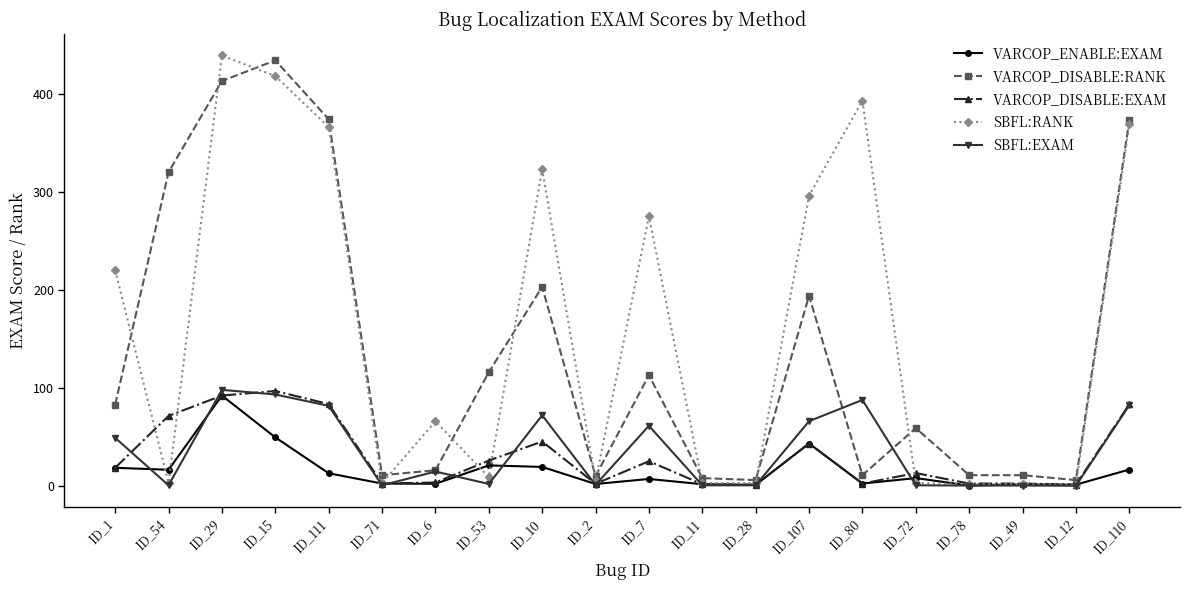

What position from the left is ID_72?

16